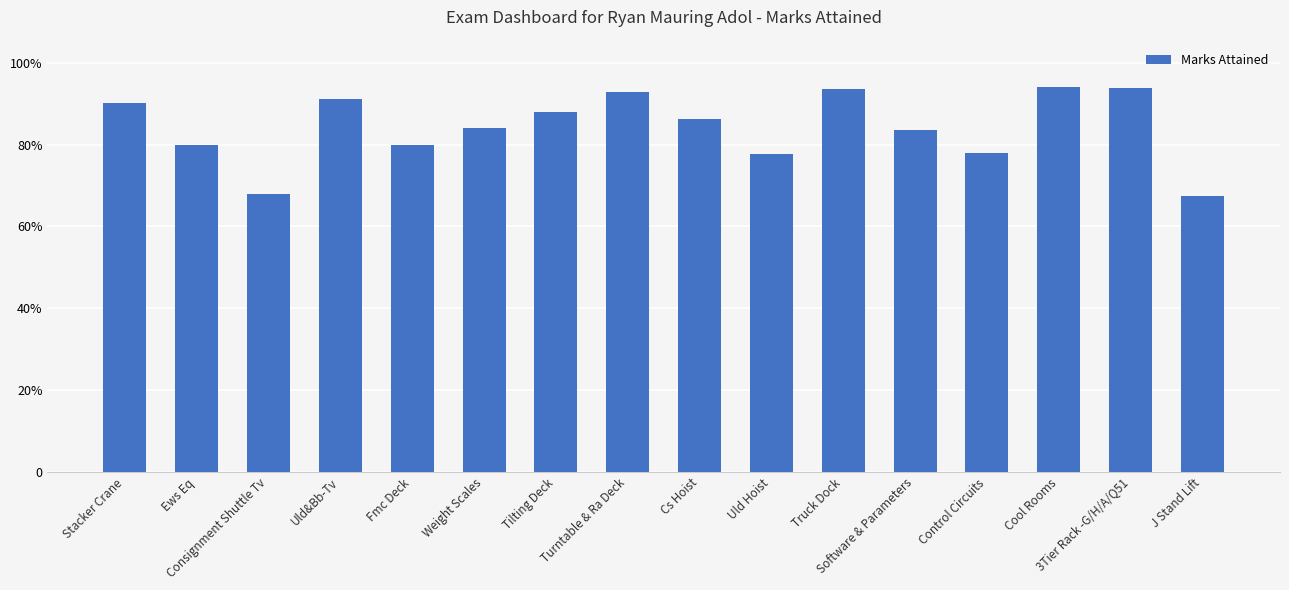

Are the bars horizontal?

No